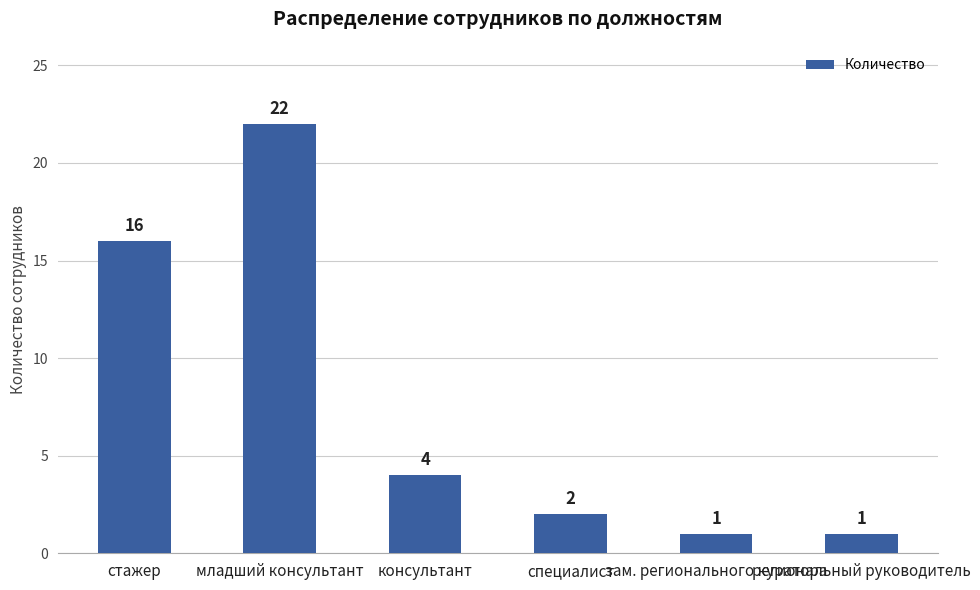

What is the ratio of the value at специалист to the value at зам. регионального куратора?

2.0